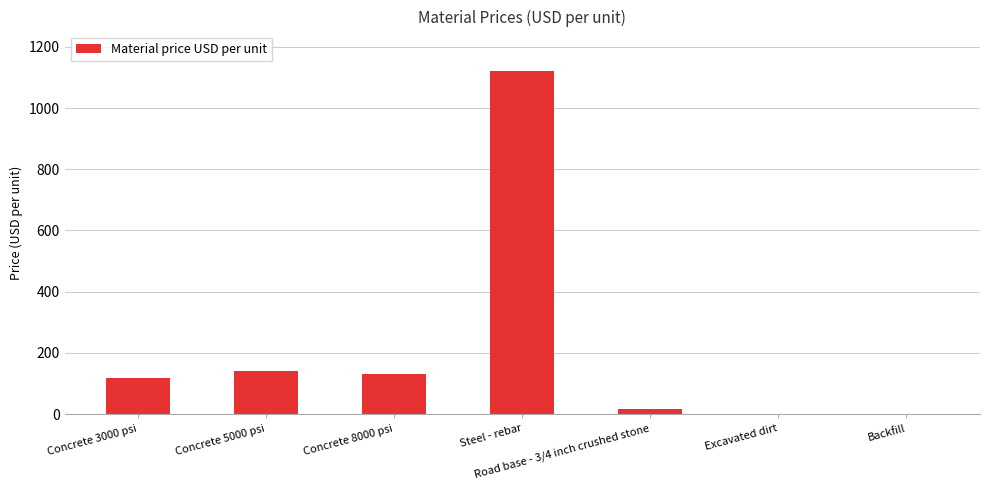

What is the sum of all values?

1522